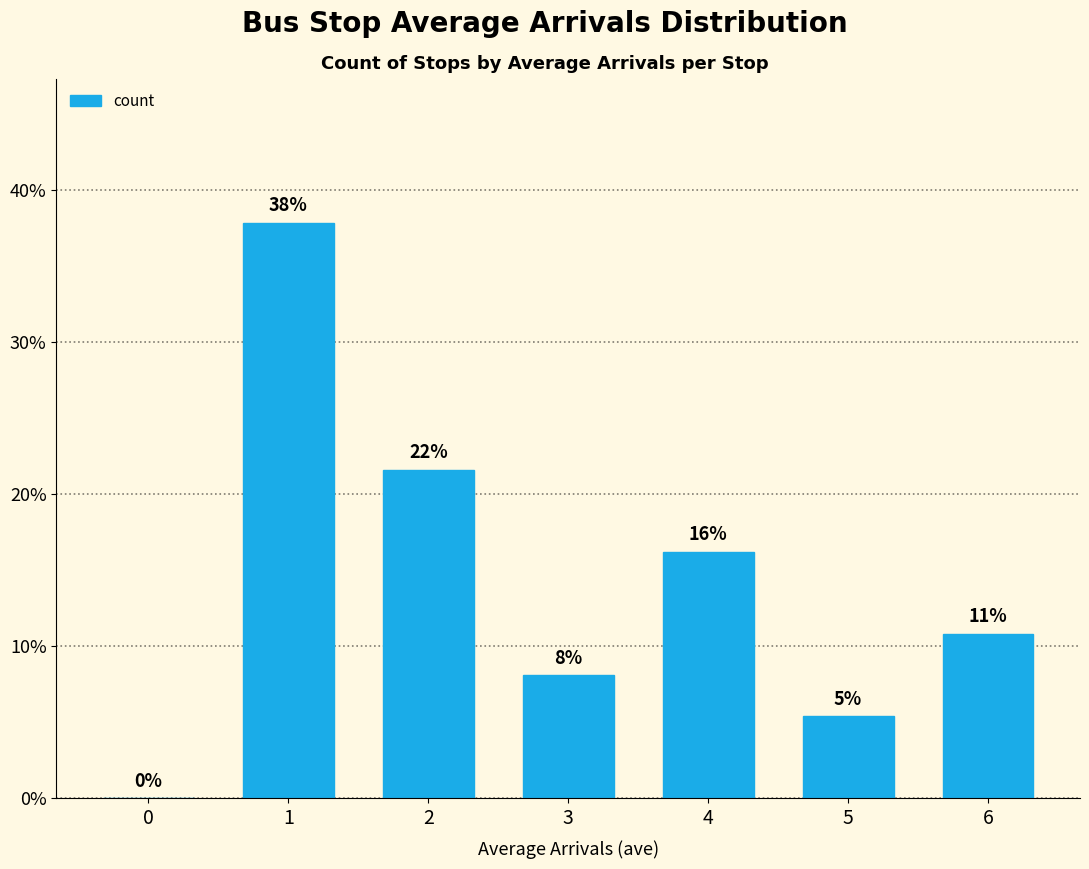

Are the bars horizontal?

No